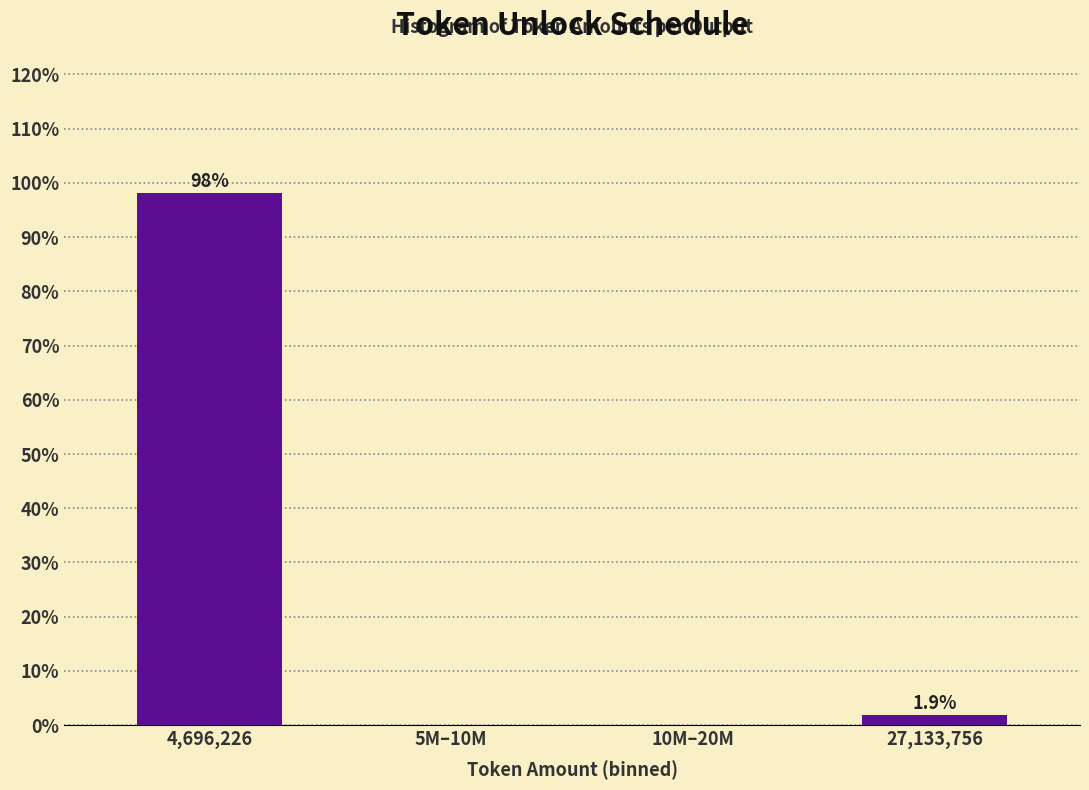

Reading left to right, extract all data points from this chart.

4,696,226=98.1	5M–10M=0.0	10M–20M=0.0	27,133,756=1.9